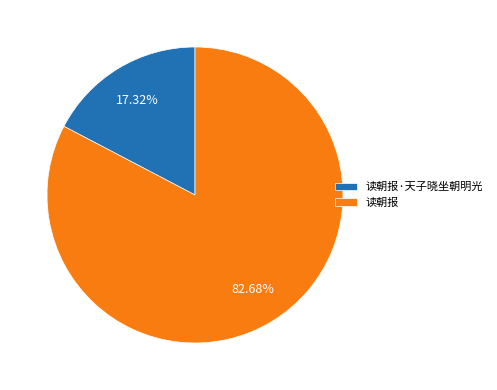

To the nearest percent, what is the difference between the largest and smallest slice percentages?

65%